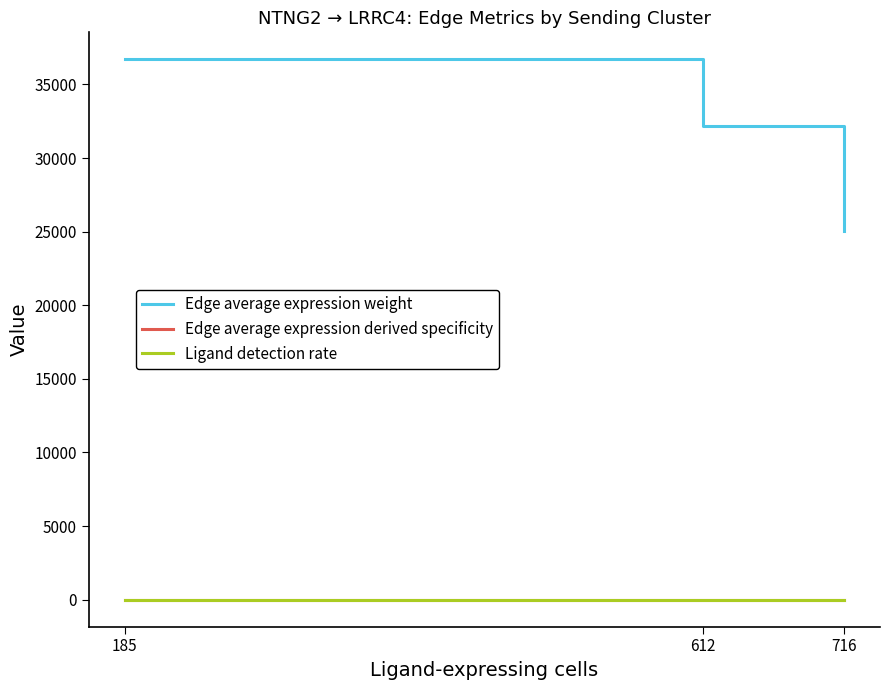

What are all the series names shown in the legend?

Edge average expression weight, Edge average expression derived specificity, Ligand detection rate